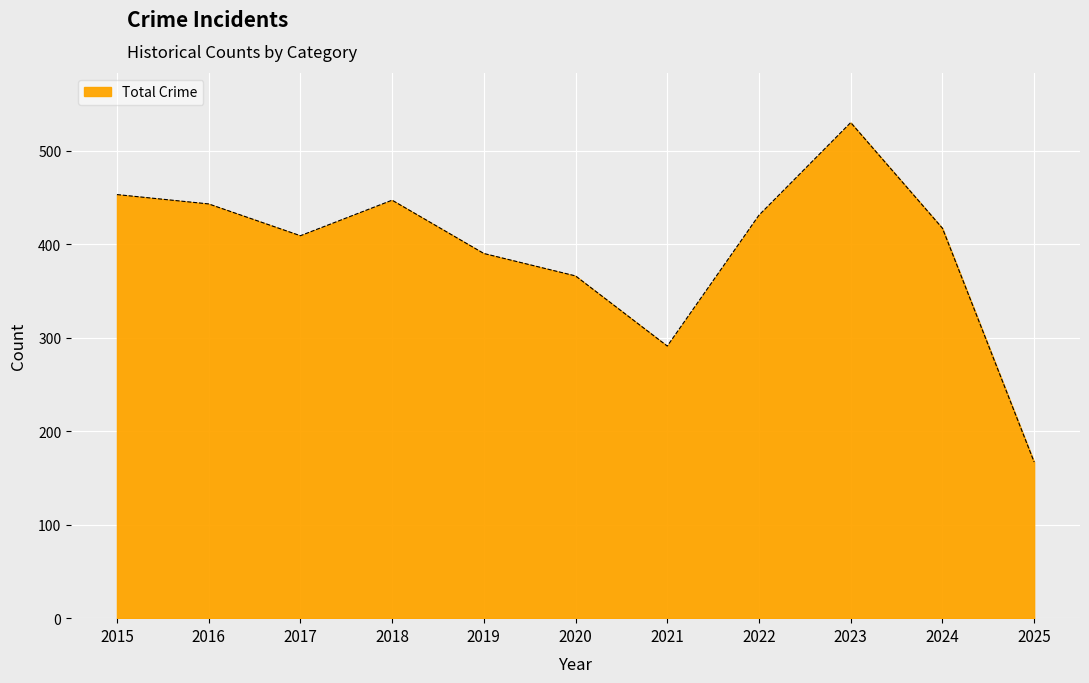

The value at 2022 is 431. True or false?

True